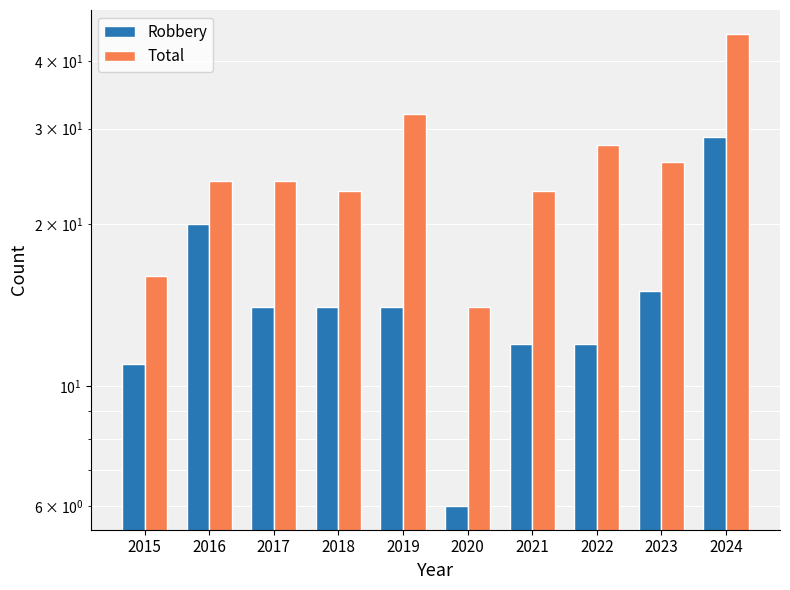

What is the sum of all Robbery values?

147